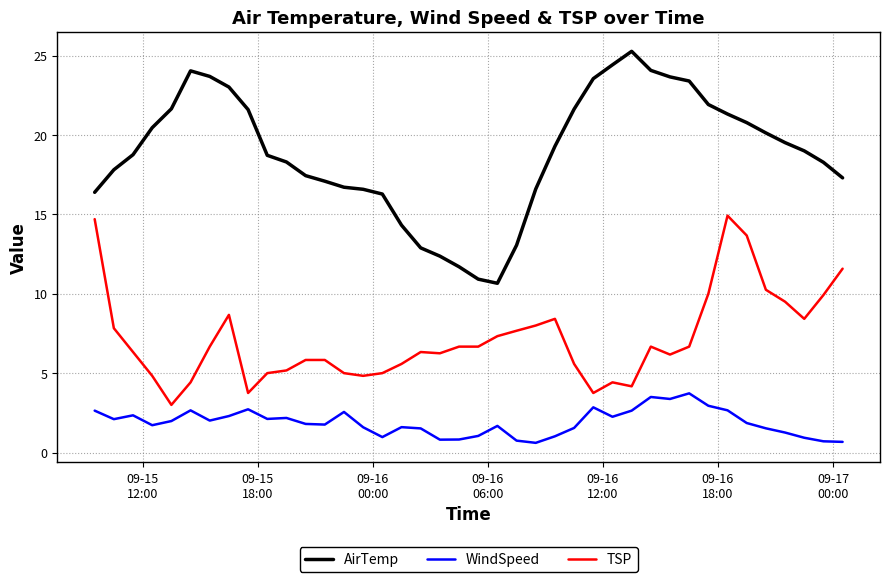

True or false: TSP and WindSpeed intersect in this chart.

False